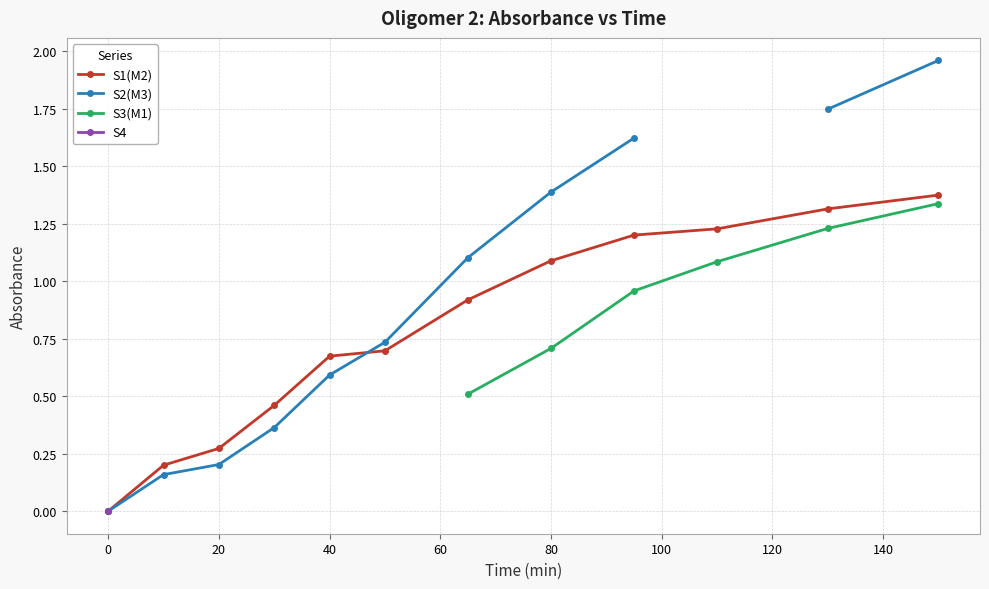

True or false: S3(M1) and S2(M3) intersect in this chart.

False